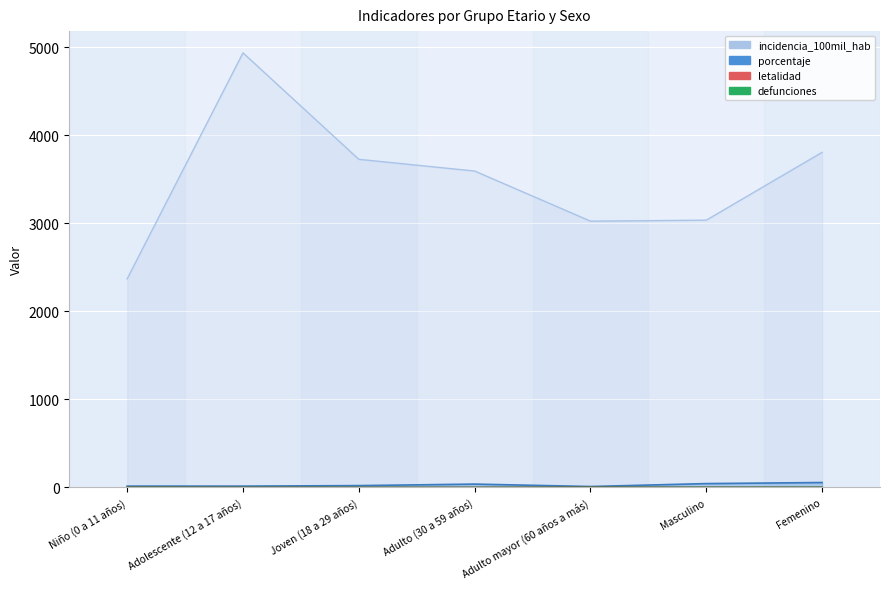

Where is porcentaje nearest to the value 33?

Adulto (30 a 59 años)